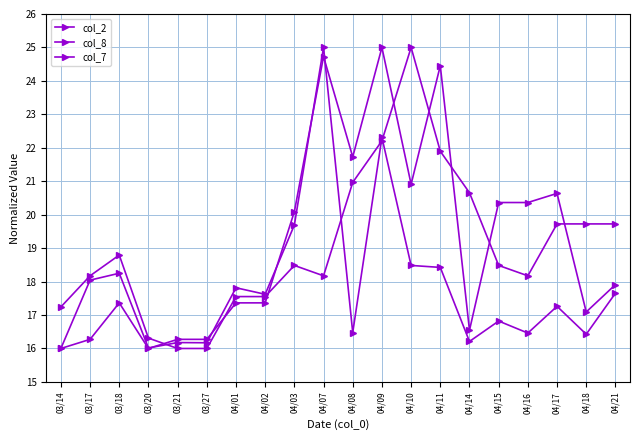

What is the sum of all col_2 values?

357.3